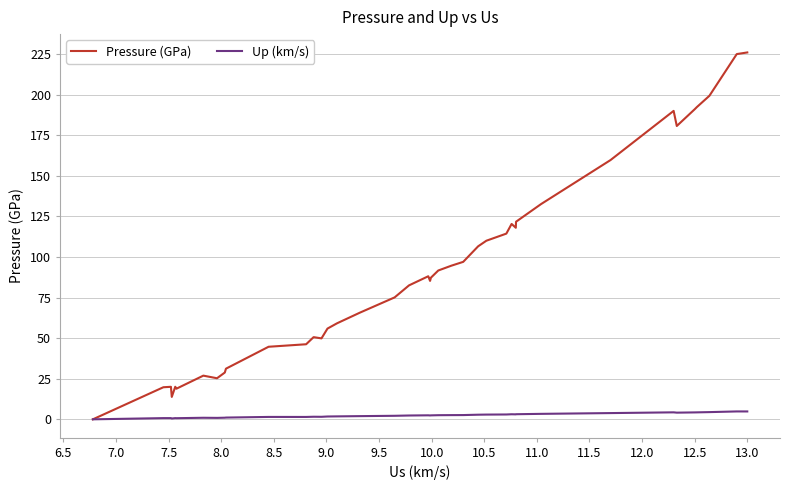

Which series has the largest range (max minus min)?

Pressure (GPa)